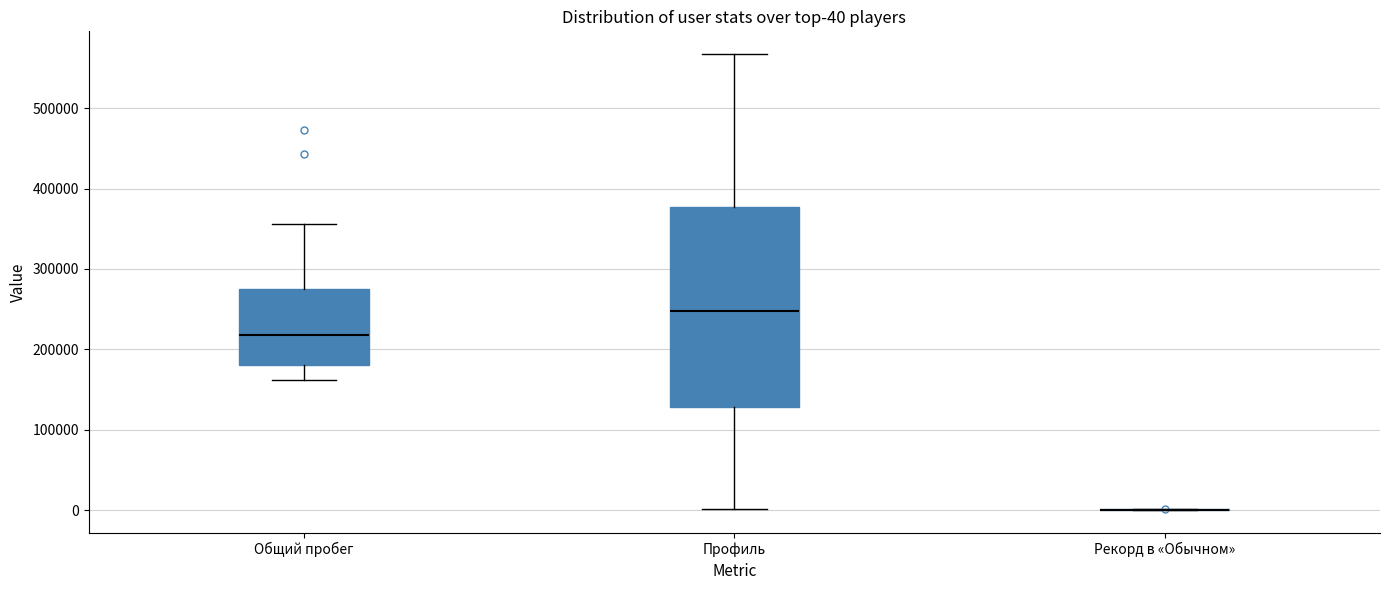

Which box is the tallest, from its lower edge to its upper edge?

Профиль